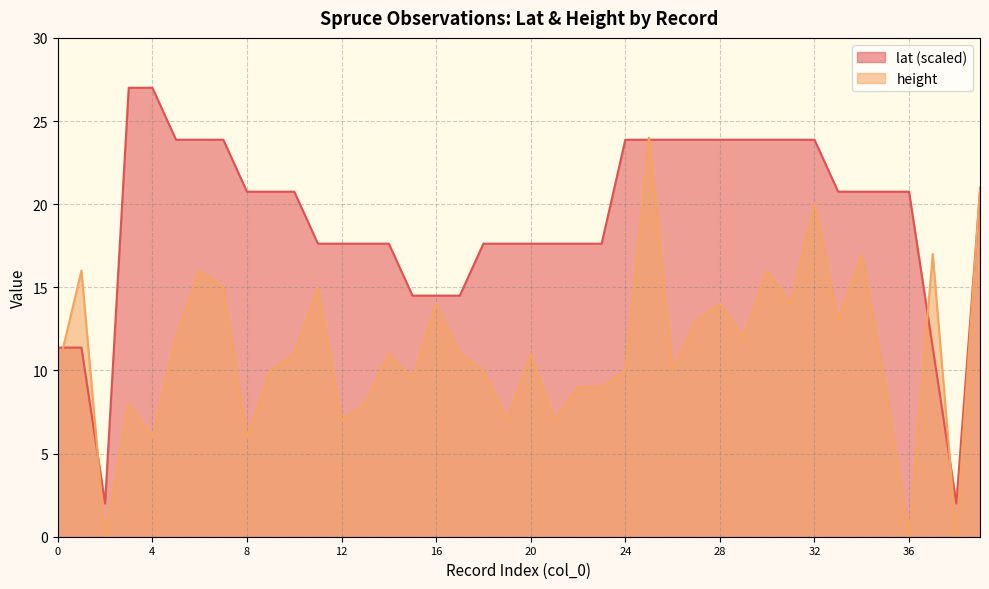

Which series has the largest range (max minus min)?

lat (scaled)